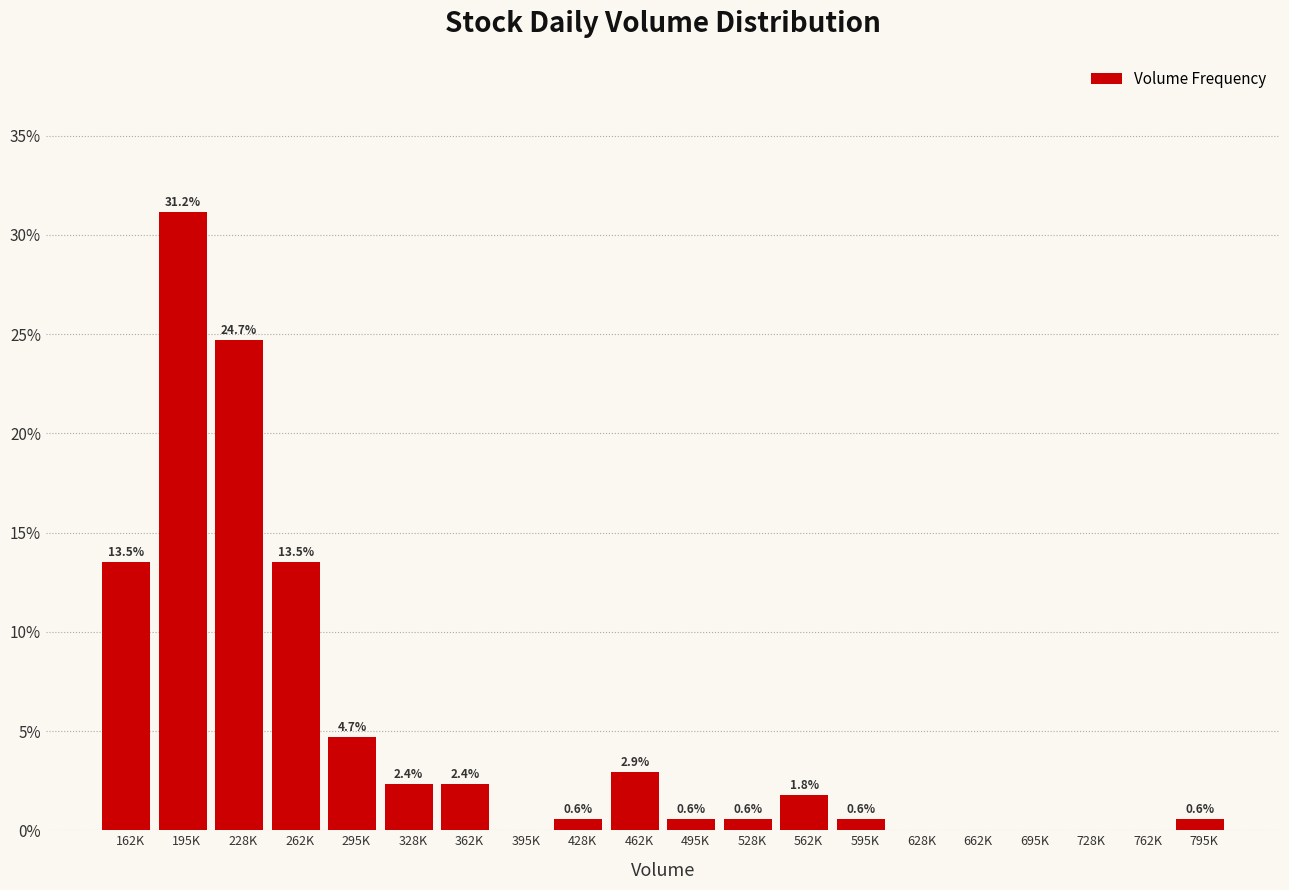

Reading left to right, list all the values displayed in this chart.

162K=13.5	195K=31.2	228K=24.7	262K=13.5	295K=4.7	328K=2.4	362K=2.4	395K=0.0	428K=0.6	462K=2.9	495K=0.6	528K=0.6	562K=1.8	595K=0.6	628K=0.0	662K=0.0	695K=0.0	728K=0.0	762K=0.0	795K=0.6